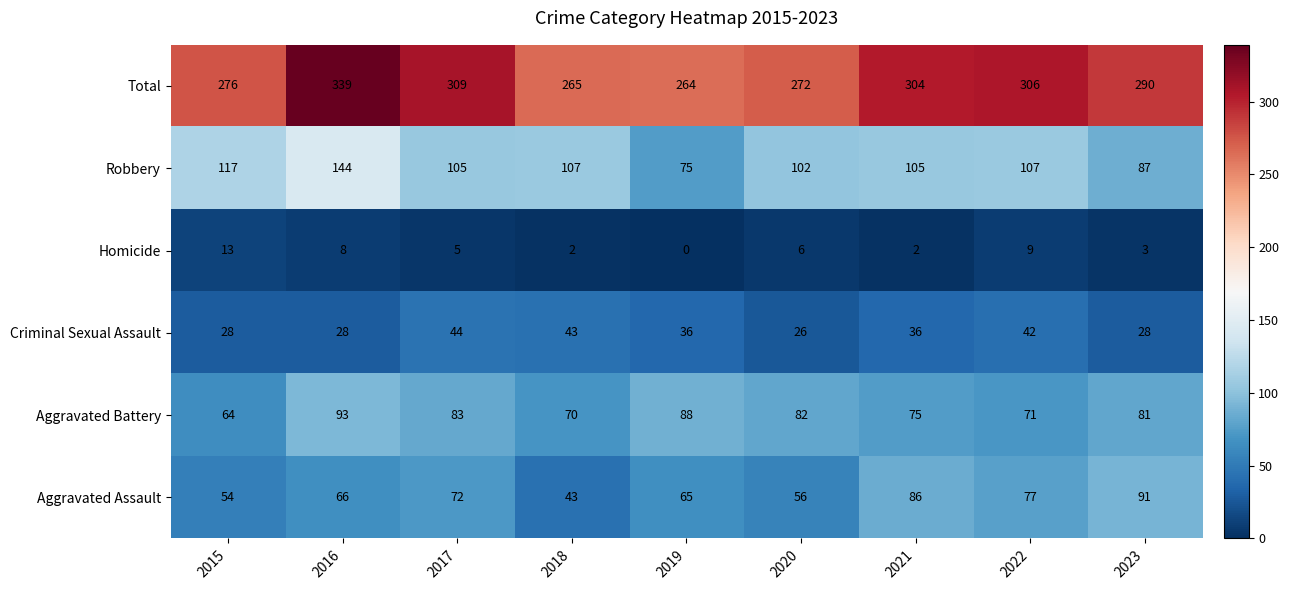

What is the total value across all series at 2021?

608